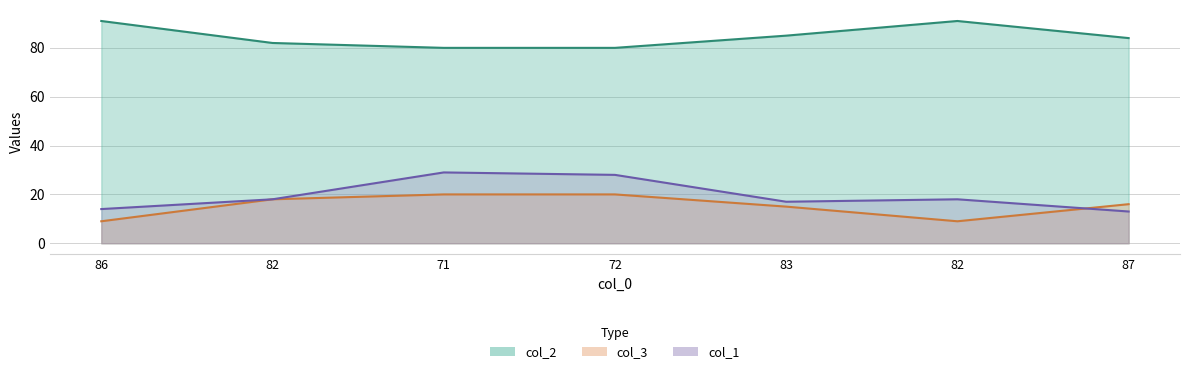

True or false: col_2 and col_3 intersect in this chart.

False